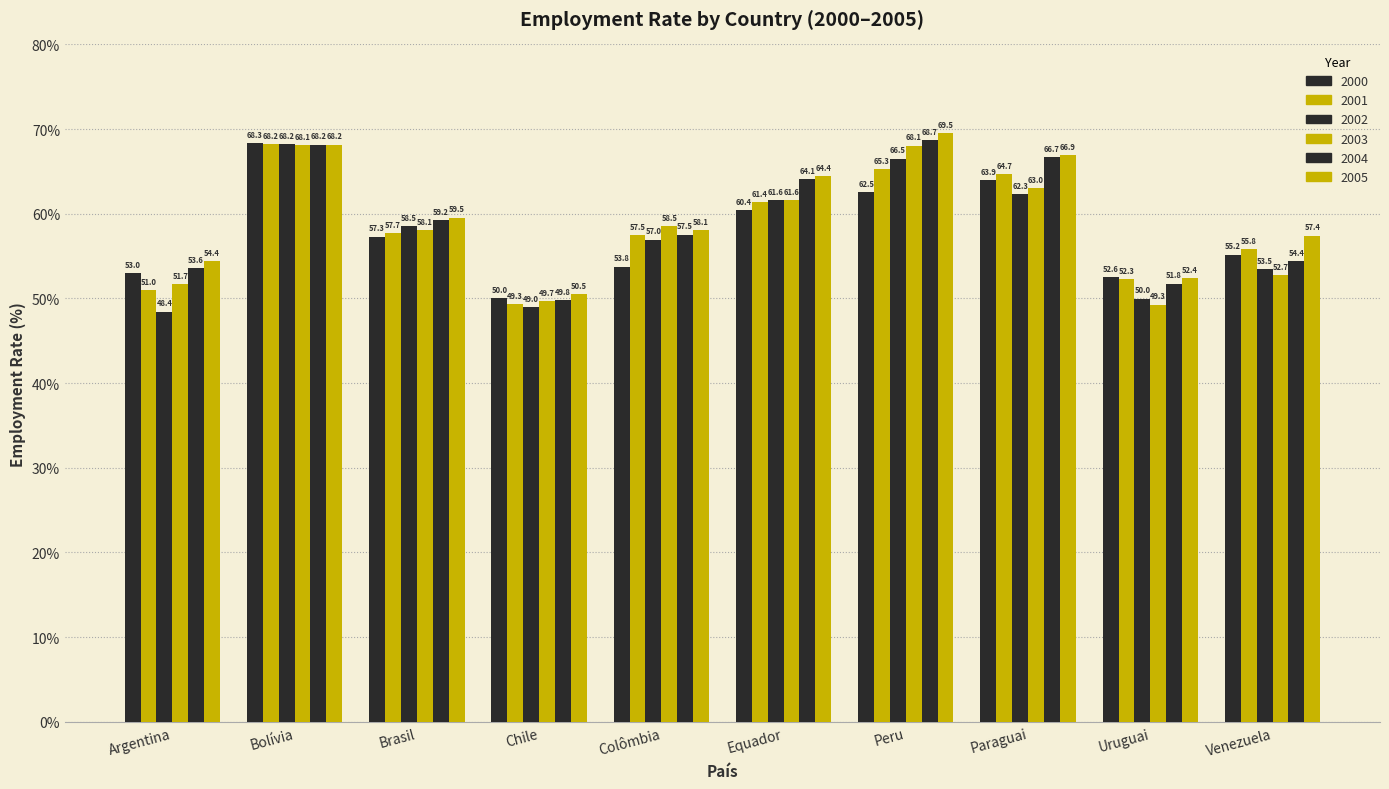

What is the total value across all series at Bolívia?

409.2